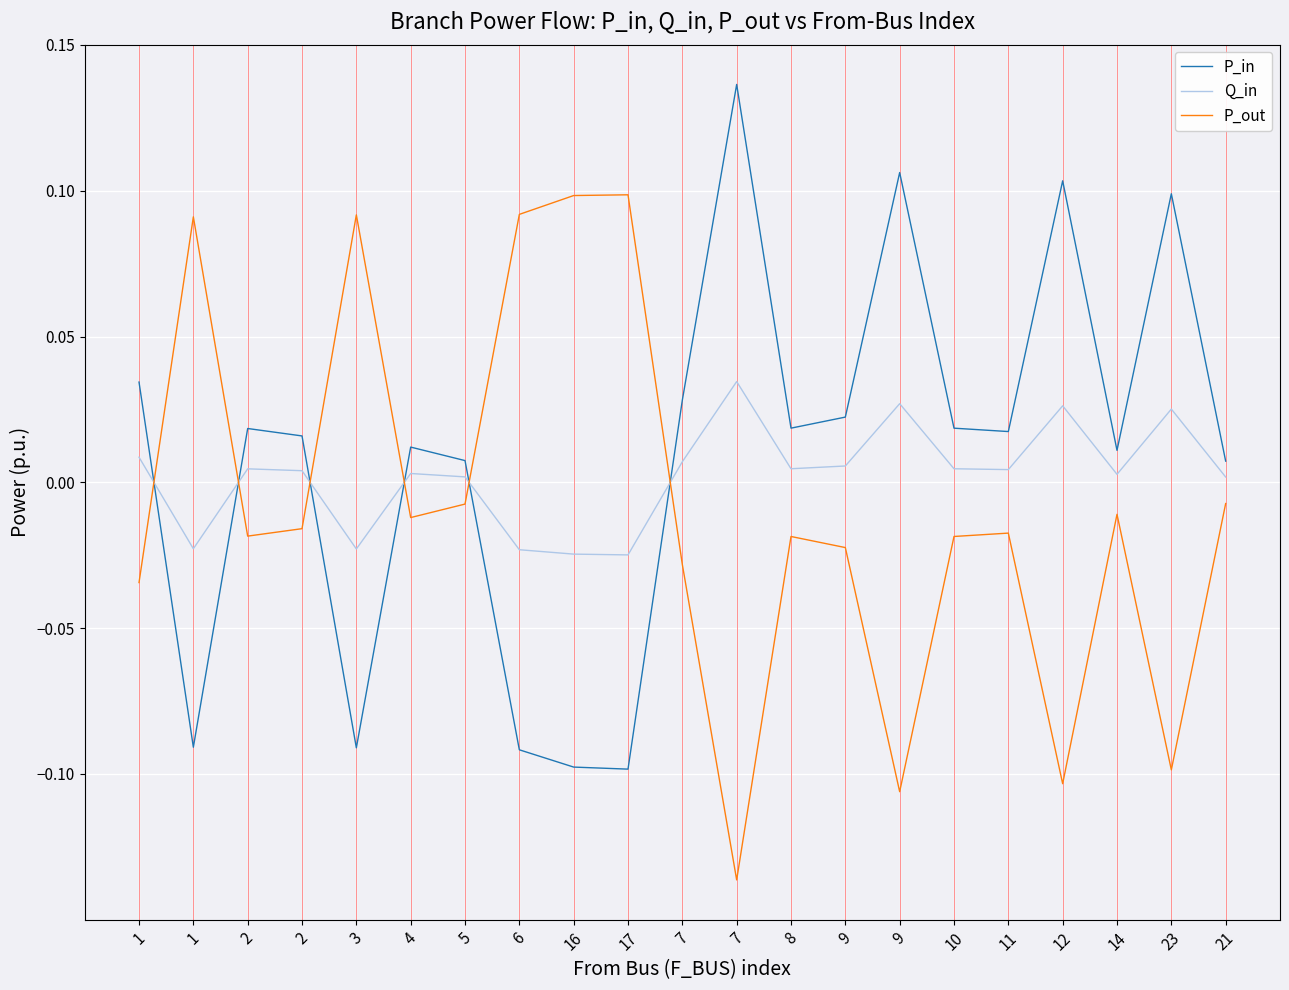

Reading left to right, transcribe all the data shown in this chart.

P_in: 0.0	-0.1	0.0	0.0	-0.1	0.0	0.0	-0.1	-0.1	-0.1	0.0	0.1	0.0	0.0	0.1	0.0	0.0	0.1	0.0	0.1	0.0
Q_in: 0.0	-0.0	0.0	0.0	-0.0	0.0	0.0	-0.0	-0.0	-0.0	0.0	0.0	0.0	0.0	0.0	0.0	0.0	0.0	0.0	0.0	0.0
P_out: -0.0	0.1	-0.0	-0.0	0.1	-0.0	-0.0	0.1	0.1	0.1	-0.0	-0.1	-0.0	-0.0	-0.1	-0.0	-0.0	-0.1	-0.0	-0.1	-0.0